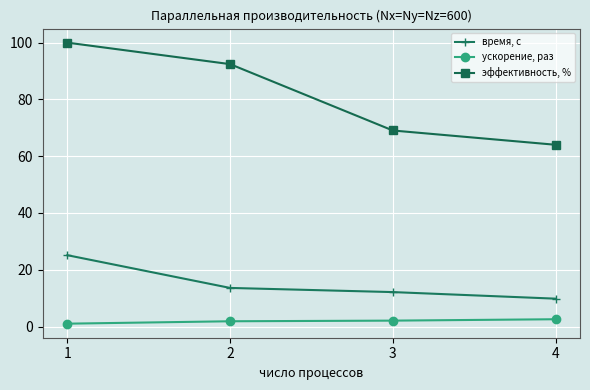

What is the average value of the ускорение, раз series?

1.9